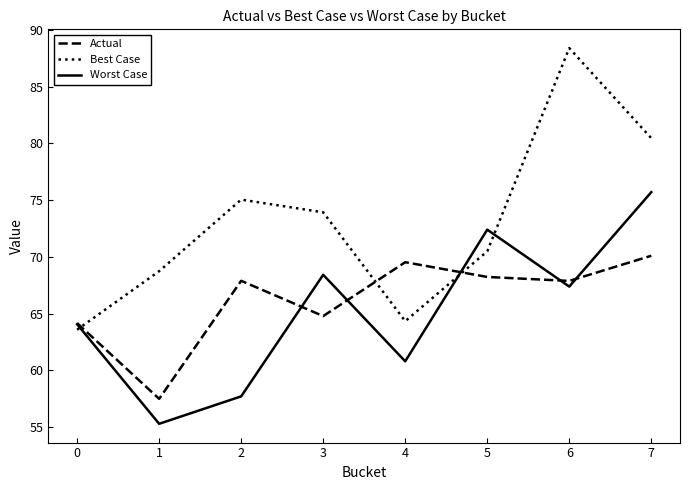

What is the average value of the Worst Case series?

65.2